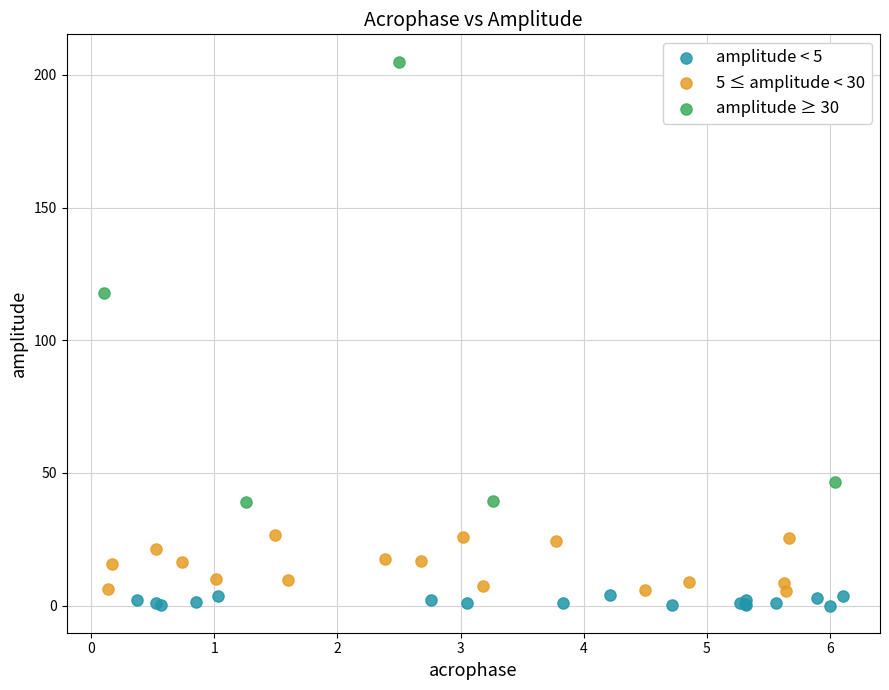

Which series contains the highest Y value?

amplitude ≥ 30